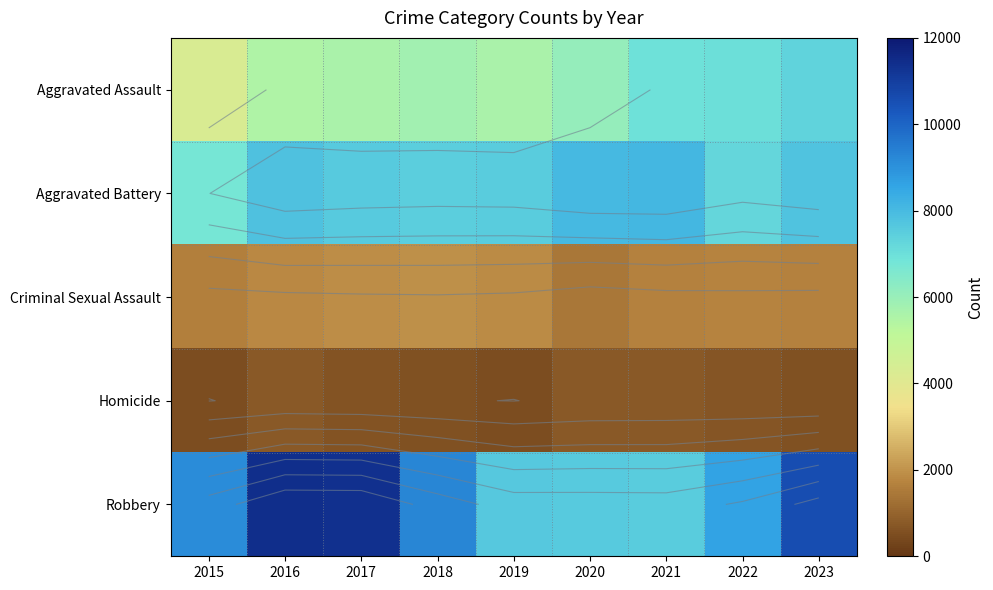

Where is Robbery nearest to the value 9472?

2018